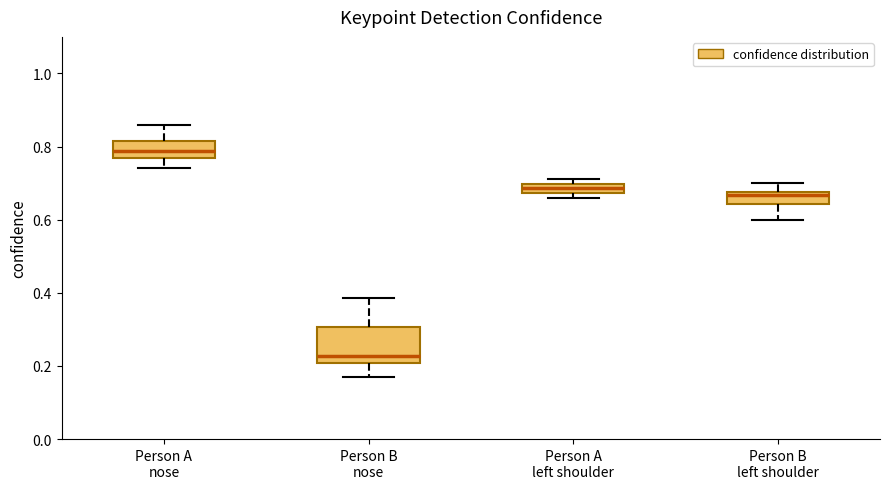

Comparing the boxes themselves (not the whiskers), which one is the tallest?

Person B nose